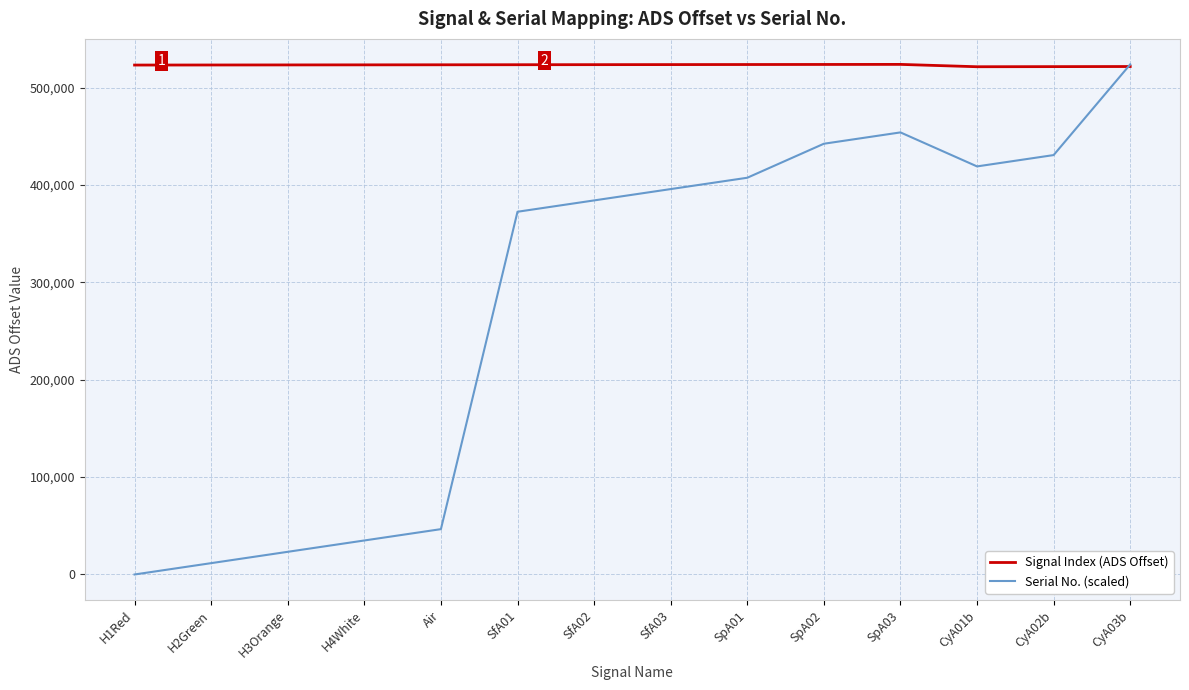

What is the maximum value shown in the chart?

523775.0